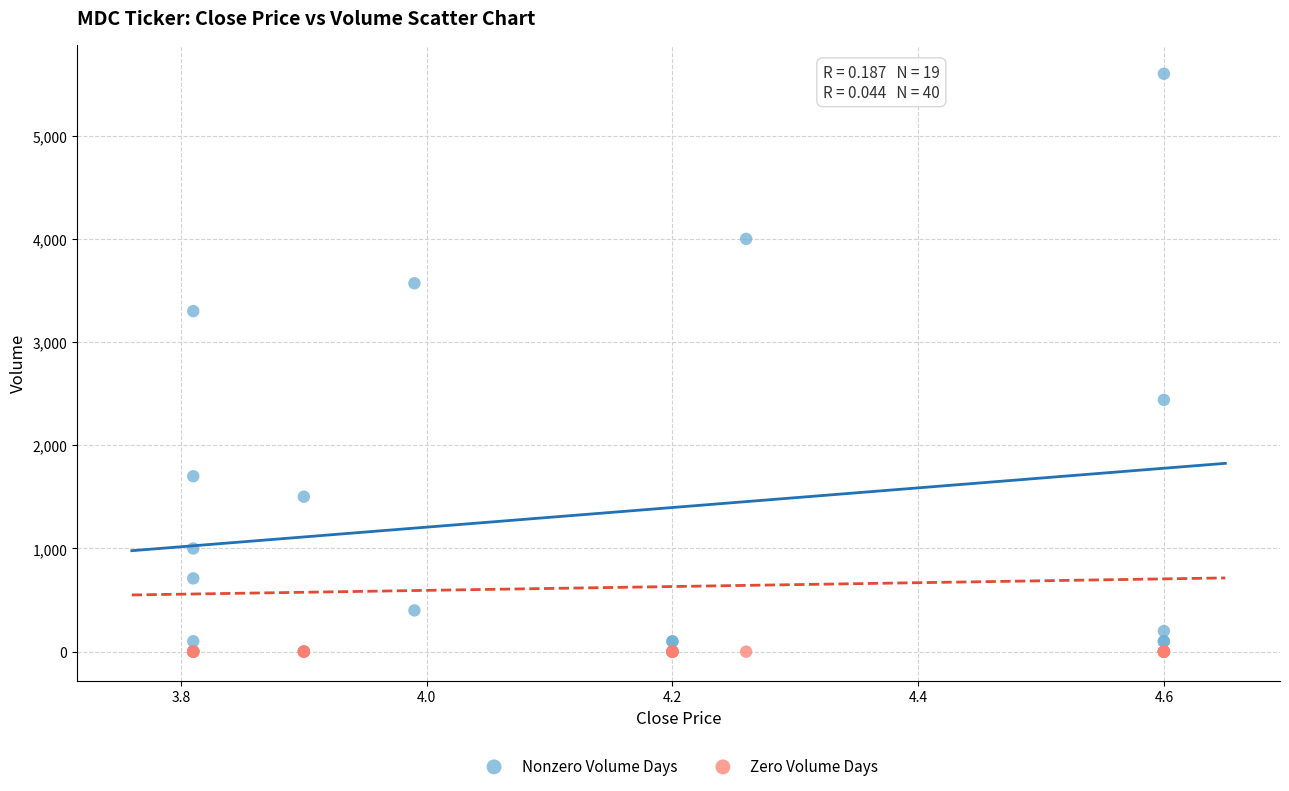

Which series reaches the maximum Y coordinate?

Nonzero Volume Days